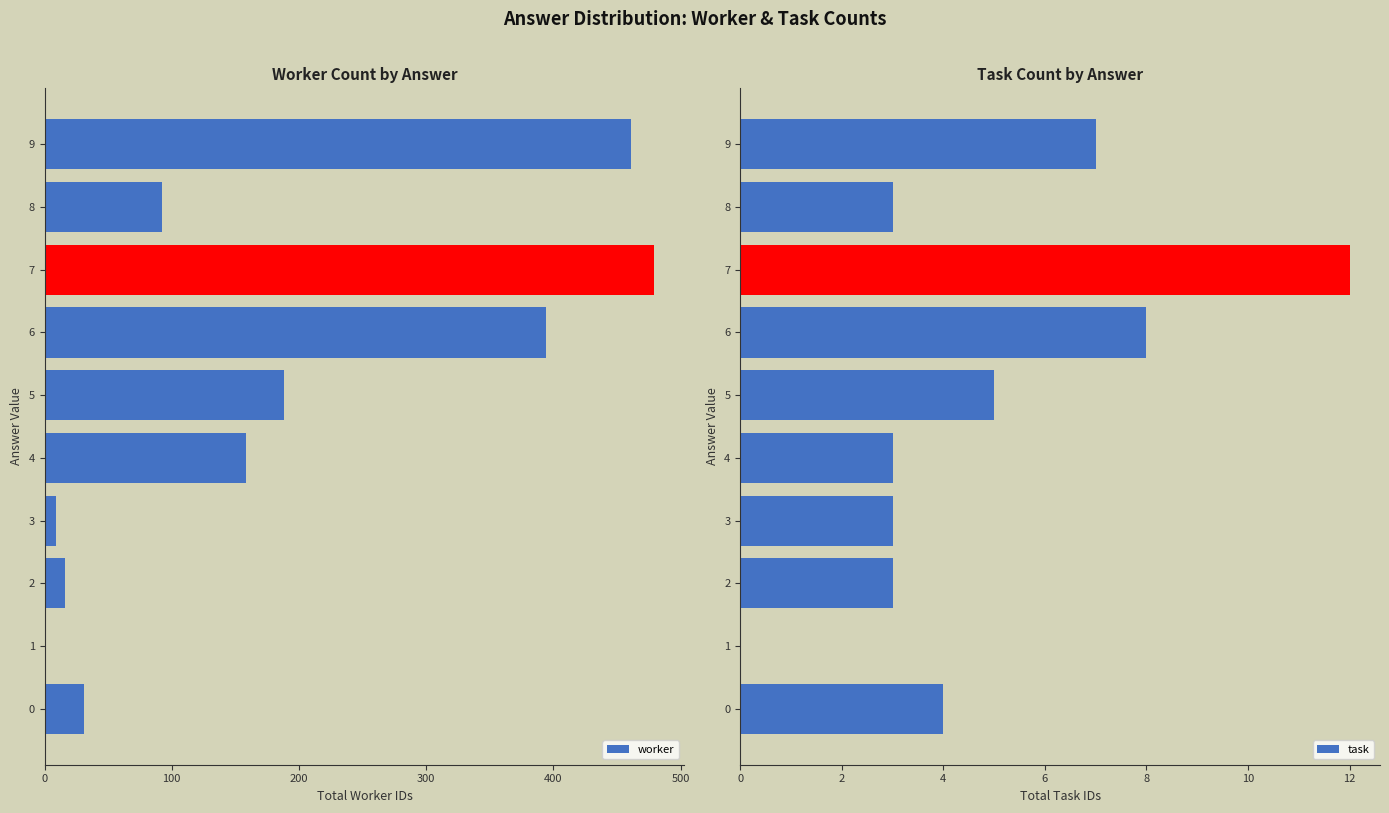

At which category is the sum across all series the highest?

7